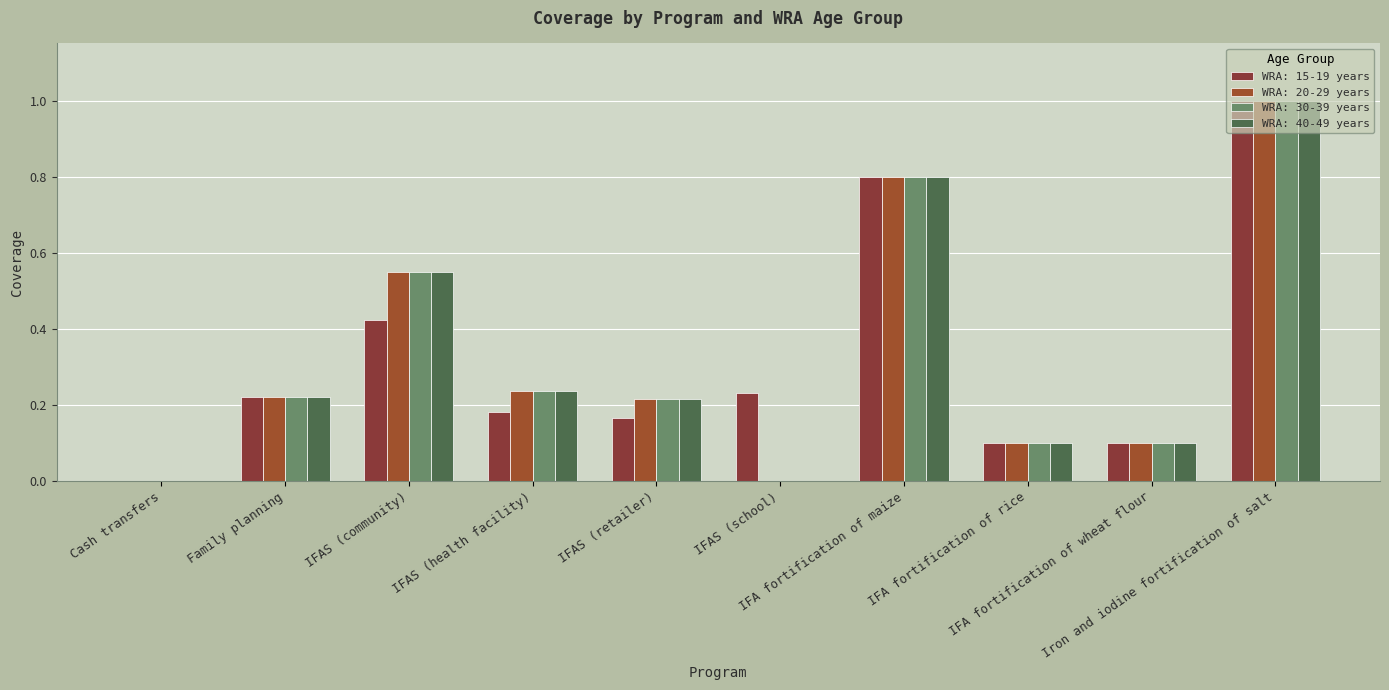

Count the WRA: 40-49 years values in the range 0 to 1.

10